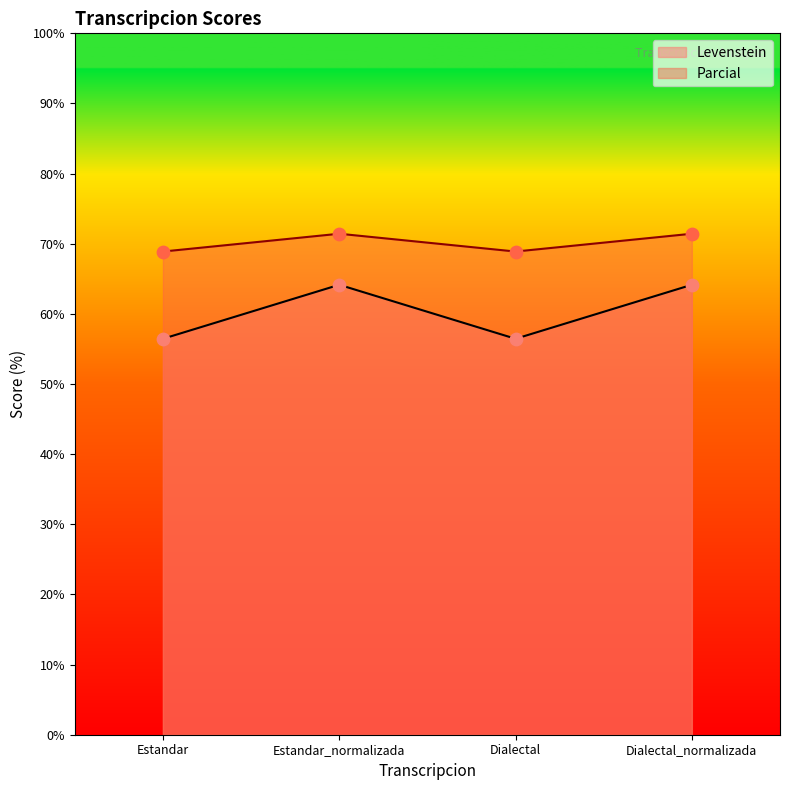

Which series has the largest total across all categories?

Parcial